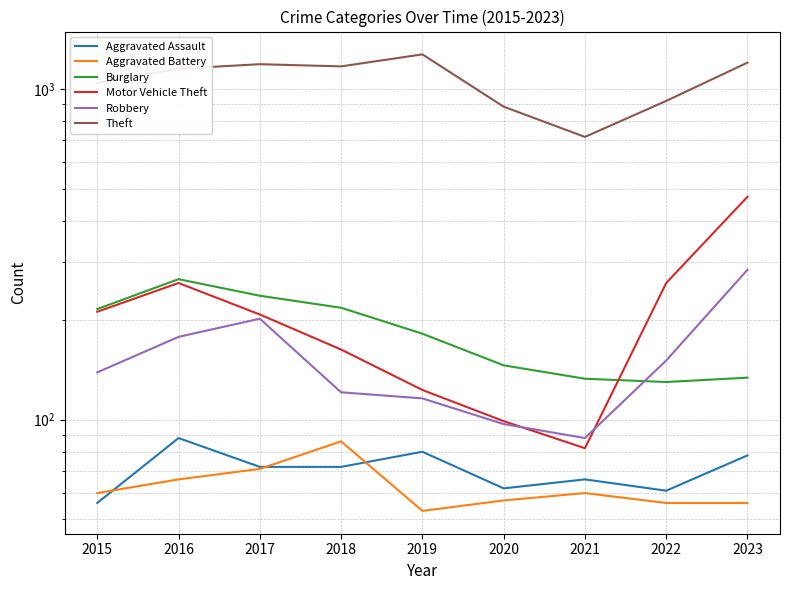

What is the value of the Theft point at the 2nd from the left?

1151